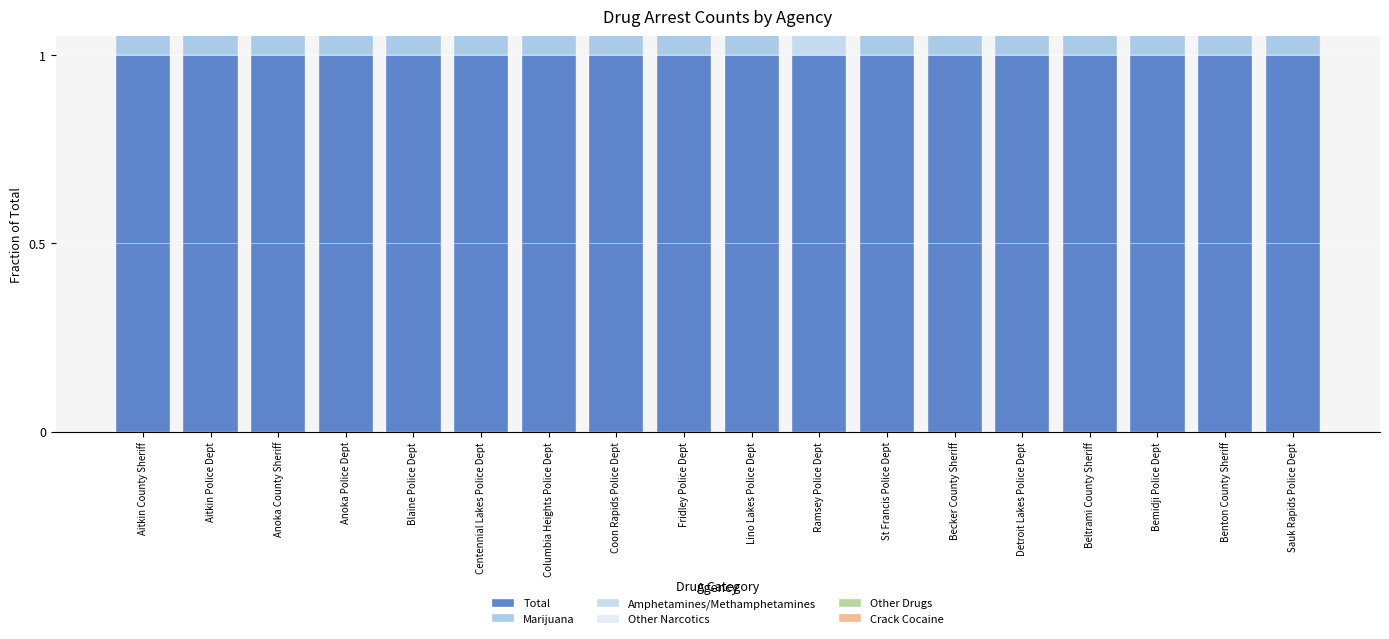

Reading left to right, transcribe all the data shown in this chart.

Total: 1.0	1.0	1.0	1.0	1.0	1.0	1.0	1.0	1.0	1.0	1.0	1.0	1.0	1.0	1.0	1.0	1.0	1.0
Marijuana: 0.4	0.3	0.3	0.1	0.4	0.3	0.2	0.4	0.3	0.6	0.0	0.5	0.4	0.3	0.1	0.3	0.6	0.8
Amphetamines/Methamphetamines: 0.4	0.4	0.5	0.4	0.4	0.4	0.3	0.4	0.3	0.1	0.6	0.4	0.2	0.2	0.6	0.4	0.2	0.1
Other Narcotics: 0.0	0.0	0.1	0.1	0.1	0.0	0.1	0.0	0.1	0.1	0.0	0.0	0.0	0.1	0.1	0.2	0.0	0.0
Other Drugs: 0.1	0.2	0.1	0.1	0.1	0.0	0.0	0.1	0.0	0.0	0.0	0.0	0.1	0.1	0.0	0.0	0.1	0.0
Crack Cocaine: 0.0	0.0	0.0	0.0	0.0	0.0	0.1	0.0	0.0	0.1	0.0	0.0	0.0	0.0	0.0	0.0	0.0	0.0